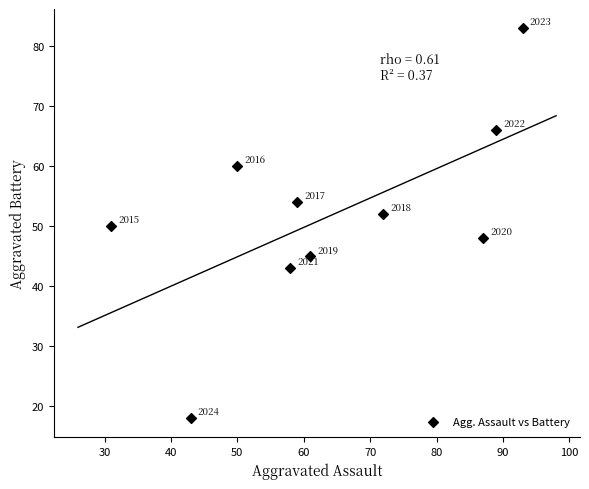

What Y value in the scatter plot is closest to 50?

50